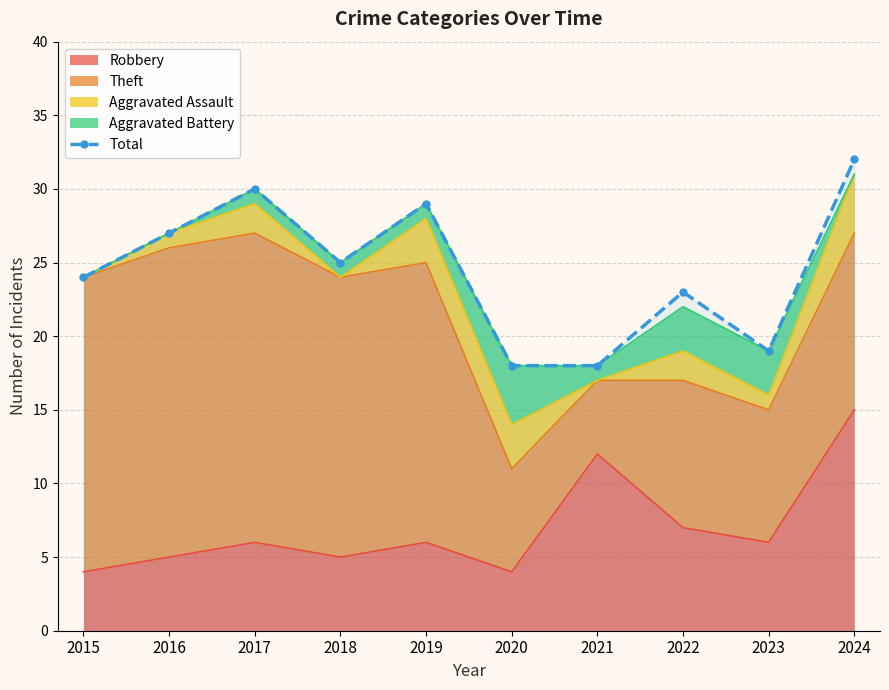

What is the smallest value displayed?

18